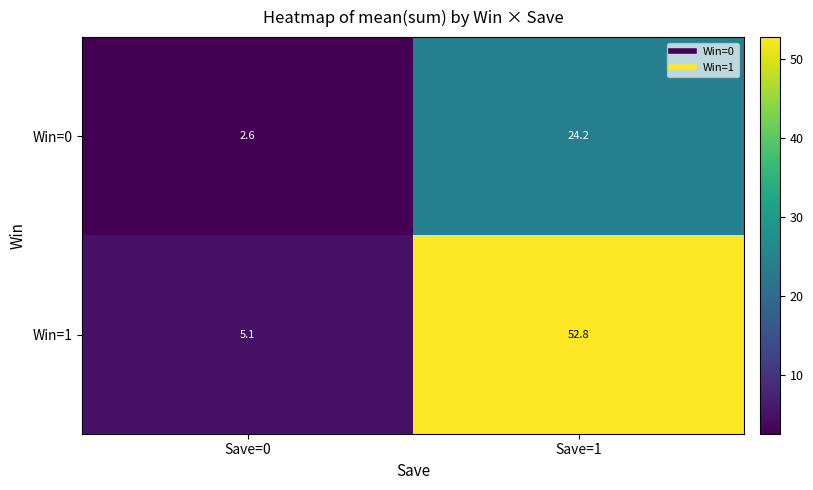

Which series changed the most between Save=0 and Save=1?

Win=1